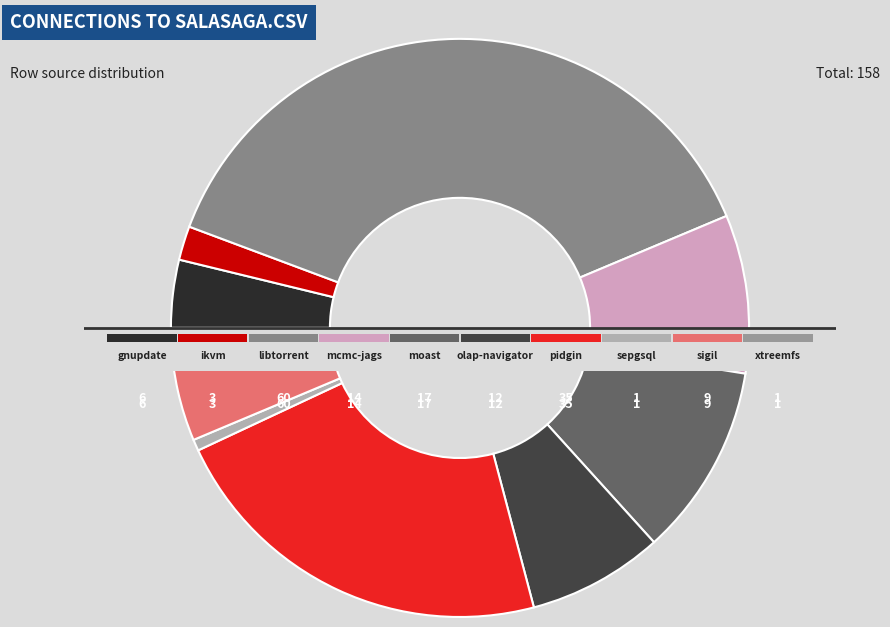

To the nearest percent, what is the combined percentage of moast.csv and ikvm.csv?

13%